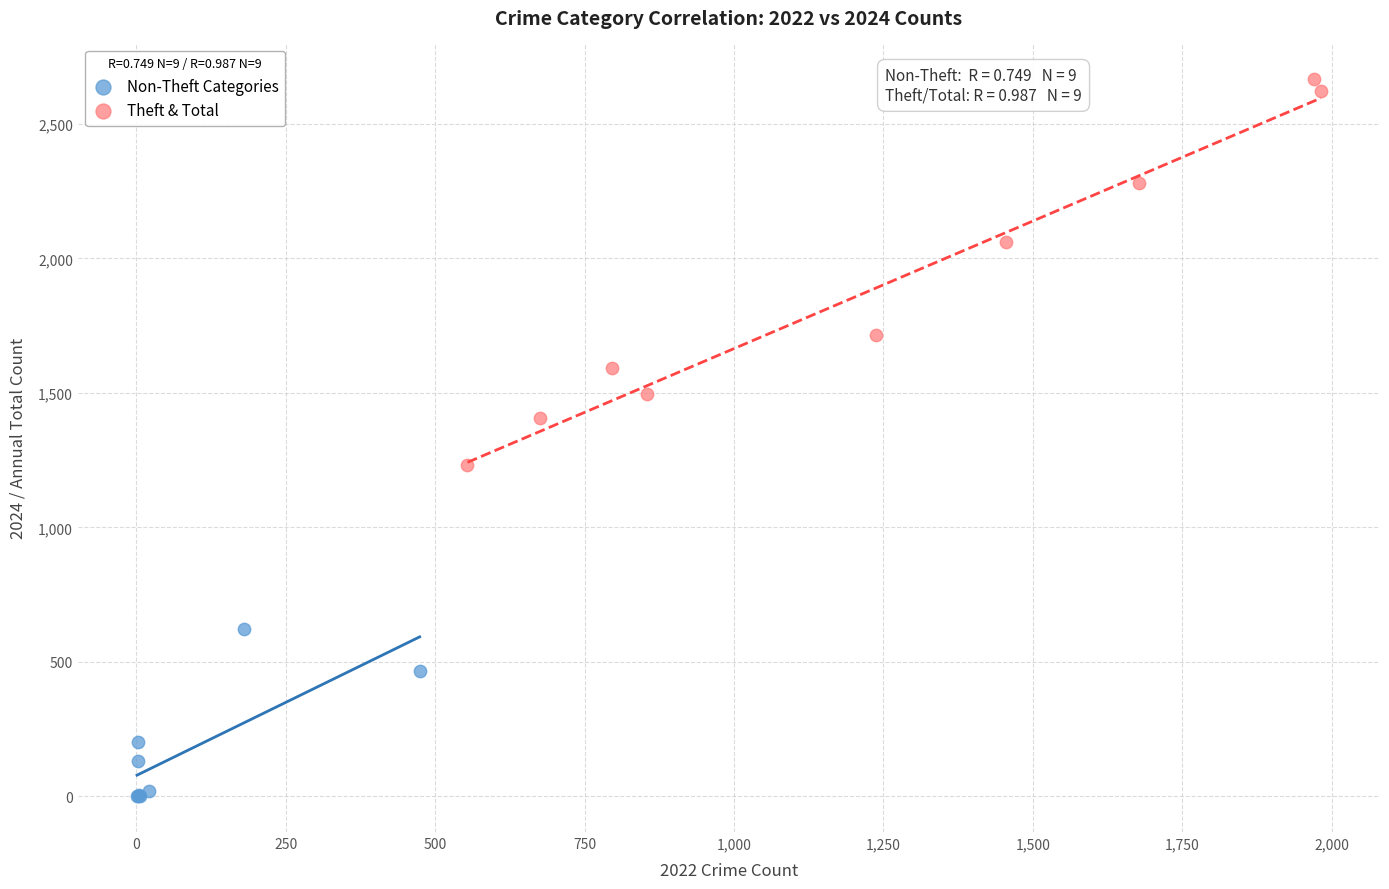

Which series reaches the minimum Y coordinate?

Non-Theft Categories